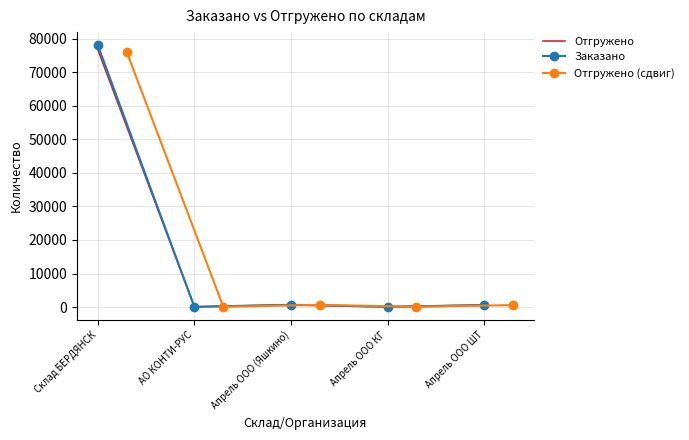

In Отгружено (сдвиг), how many points are higher than both neighbors (excluding endpoints)?

1